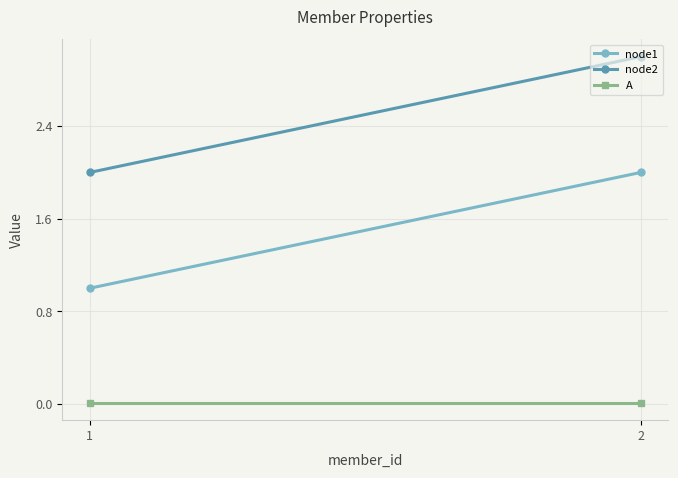

How many distinct data groups are displayed?

3